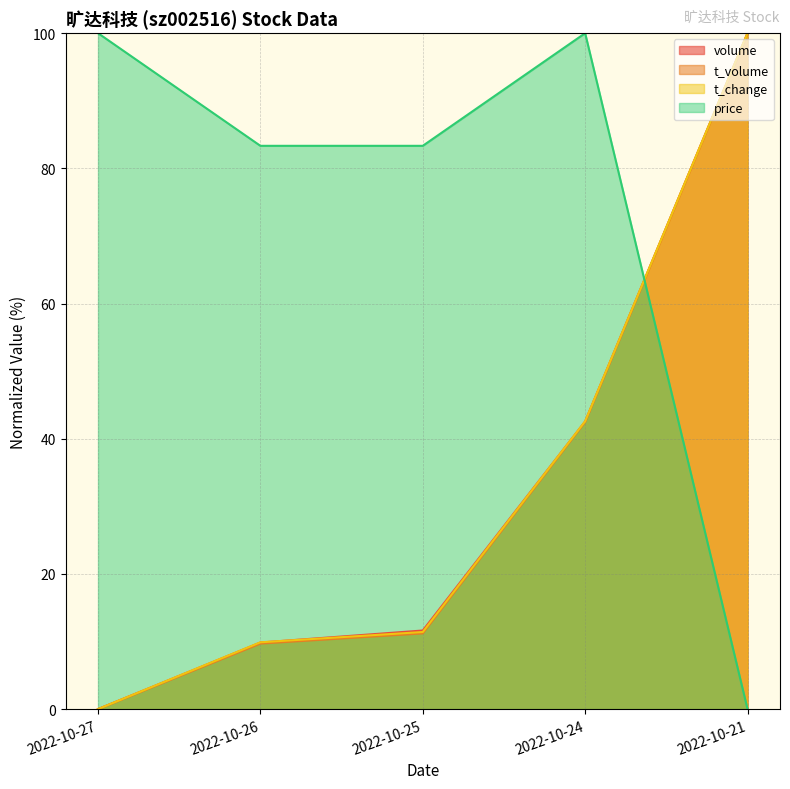

At how many categories does at least one series exceed 84?

3